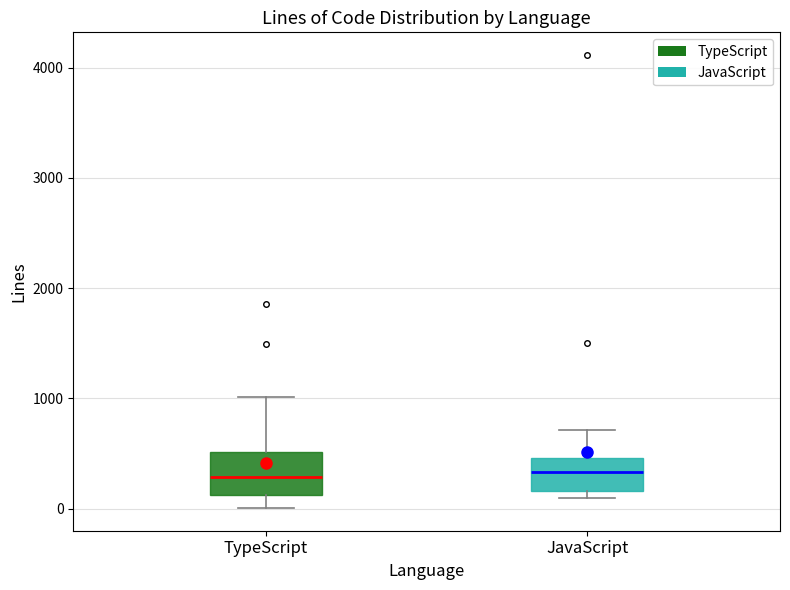

Where does the lower whisker of the box for TypeScript end on the y-axis? The values are not printed on the chart, so give them approximately, as read against the axis.

0